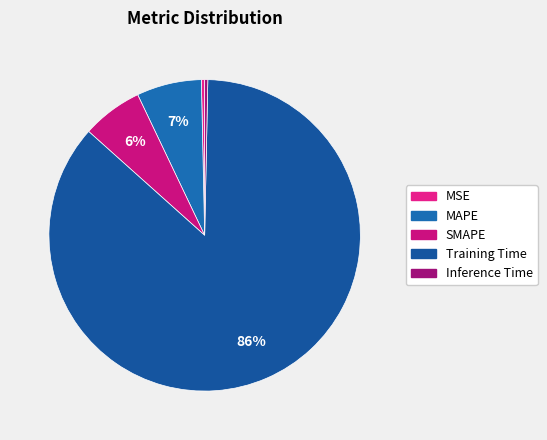

Which category has the biggest portion of the pie?

Training Time